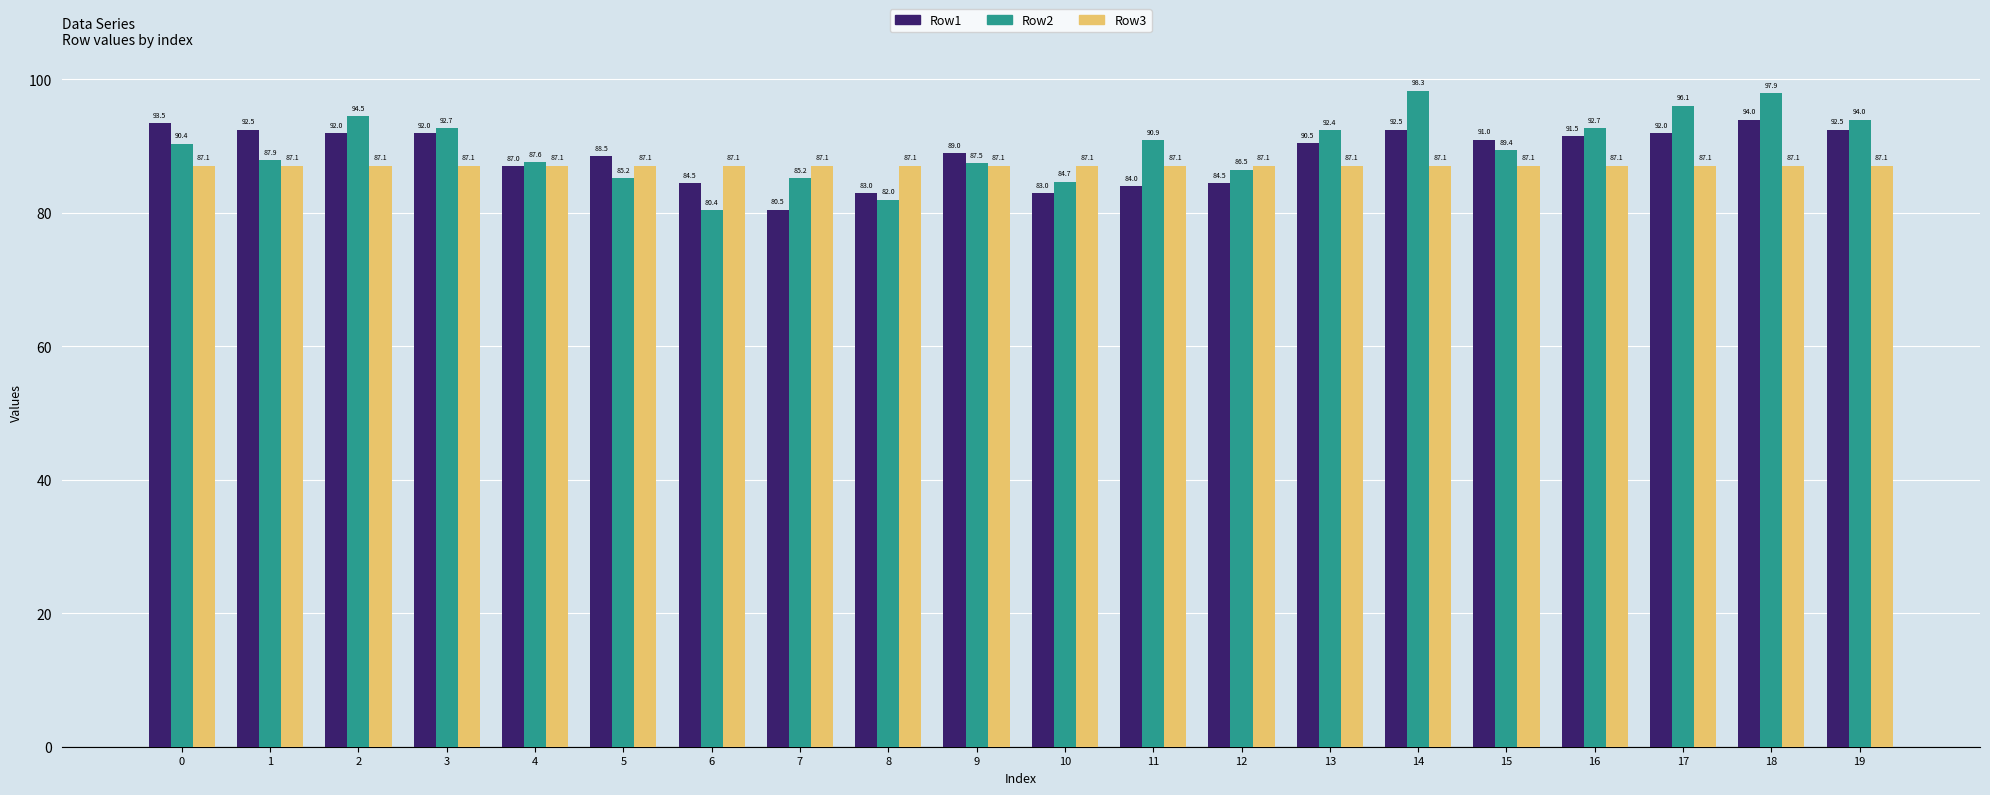

Which series changed the most between 4 and 18?

Row2